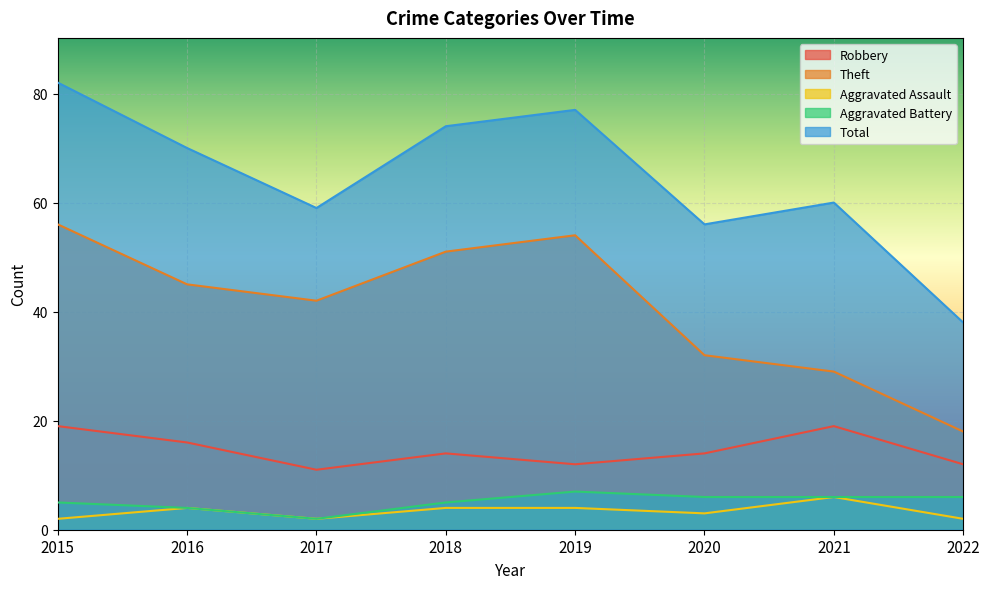

True or false: Total and Theft intersect in this chart.

False